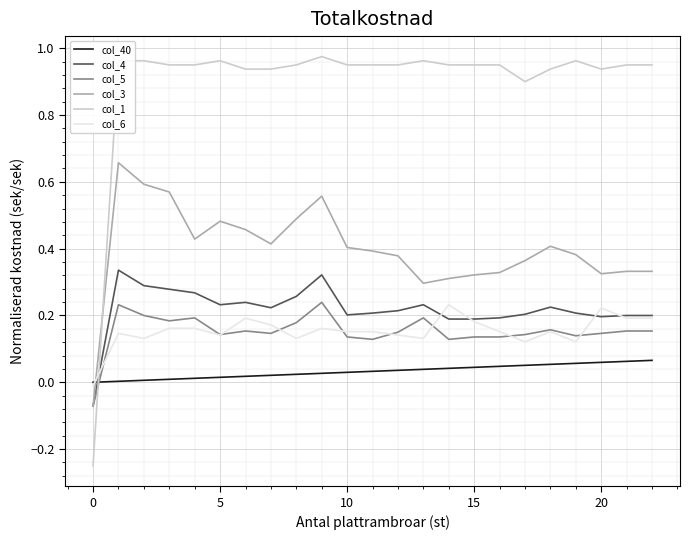

Which series has the widest spread of values?

col_1